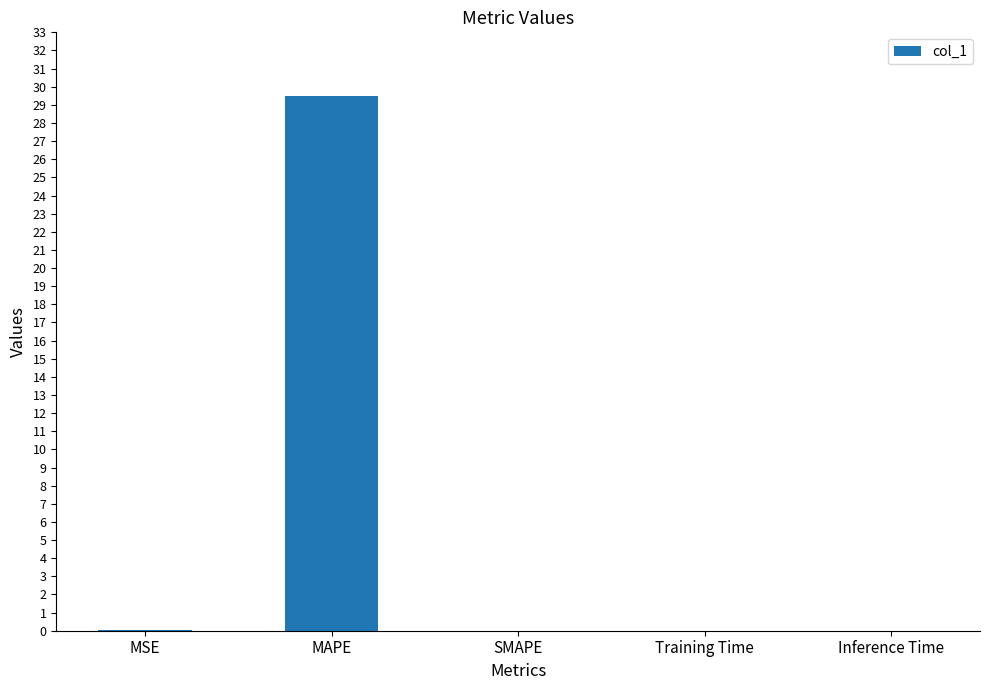

What is the sum of all values?

29.5